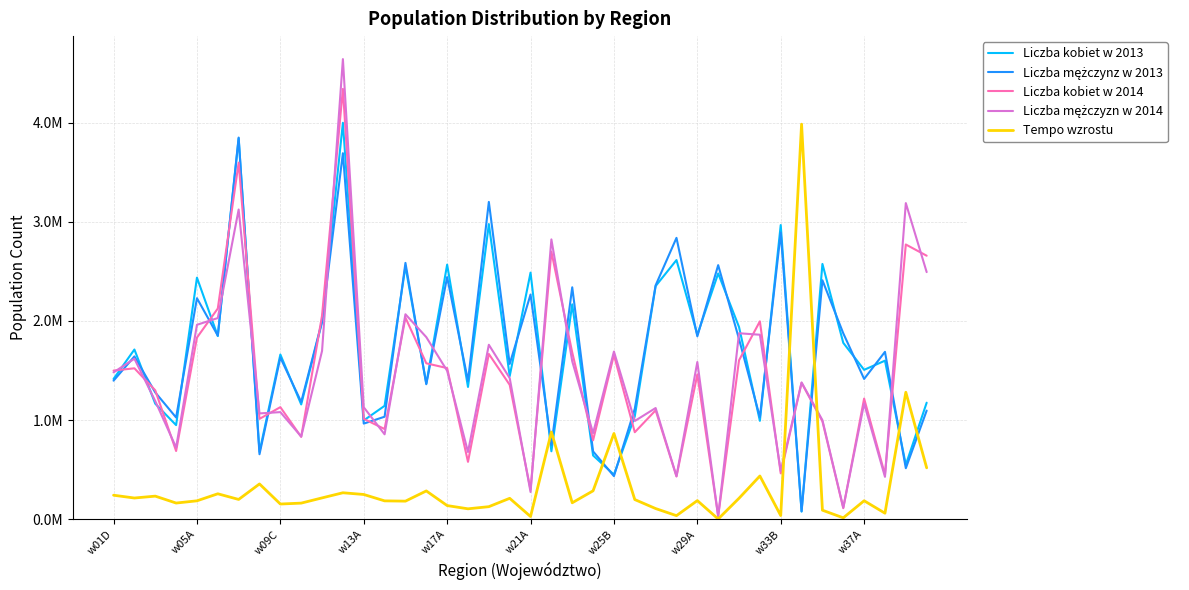

Reading right to left, extract all data points from this chart.

Liczba kobiet w 2013: 1175198.0	548989.0	1598886.0	1506541.0	1778590.0	2574432.0	76648.0	2966291.0	992523.0	1938122.0	2478386.0	1859691.0	2613354.0	2351213.0	1037774.0	450192.0	643177.0	2166753.0	685438.0	2486640.0	1443351.0	2976209.0	1334060.0	2567464.0	1367212.0	2549276.0	1143634.0	996113.0	3997724.0	1987047.0	1157622.0	1660998.0	679557.0	3841577.0	1846928.0	2436107.0	949065.0	1165105.0	1711390.0	1415007.0
Liczba mężczynz w 2013: 1095440.0	514636.0	1687917.0	1414887.0	1874844.0	2409710.0	81385.0	2889963.0	1028501.0	1816647.0	2562144.0	1844250.0	2837241.0	2358482.0	1113789.0	434755.0	684187.0	2338698.0	749124.0	2265936.0	1565539.0	3199665.0	1395231.0	2441857.0	1361389.0	2584751.0	1033836.0	964279.0	3690756.0	1996208.0	1182345.0	1630345.0	655500.0	3848394.0	1851433.0	2228622.0	1026050.0	1278732.0	1641773.0	1397195.0
Liczba kobiet w 2014: 2657174.0	2770344.0	449788.0	1216612.0	111191.0	987486.0	1374708.0	462453.0	1995446.0	1602356.0	30035.0	1460134.0	431144.0	1098384.0	877464.0	1656446.0	796213.0	1681433.0	2697677.0	297424.0	1355276.0	1666477.0	578655.0	1524132.0	1572320.0	2033079.0	909534.0	1012487.0	4339393.0	2053892.0	830785.0	1130119.0	1012012.0	3595975.0	2125113.0	1831600.0	688027.0	1299953.0	1522030.0	1499070.0
Liczba mężczyzn w 2014: 2491947.0	3187897.0	427615.0	1166775.0	117846.0	999043.0	1379567.0	486354.0	1860524.0	1875221.0	29396.0	1585258.0	434113.0	1121488.0	990837.0	1691000.0	867904.0	1592443.0	2821550.0	274759.0	1423414.0	1759240.0	677663.0	1496810.0	1836258.0	2066918.0	856349.0	1128940.0	4639643.0	1697247.0	833779.0	1080238.0	1067022.0	3123039.0	2028635.0	1960624.0	723233.0	1191621.0	1618733.0	1481105.0
Tempo wzrostu: 518308.6	1280411.4	61005.7	186468.6	14308.6	91085.7	3983634.3	37028.6	436091.4	211680.0	2674.3	187931.4	36274.3	107725.7	198468.6	864594.3	286560.0	166080.0	879382.9	27497.1	211062.9	126765.7	105211.4	137828.6	285531.4	182514.3	185348.6	249668.6	266925.7	215245.7	162582.9	153485.7	355931.4	199702.9	256708.6	185805.7	163314.3	233028.6	214080.0	242217.1